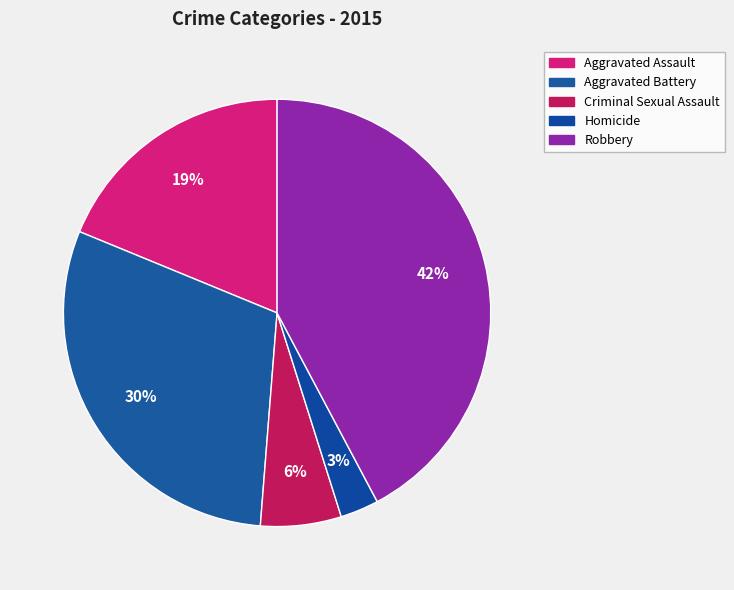

How many segments does this pie chart have?

5